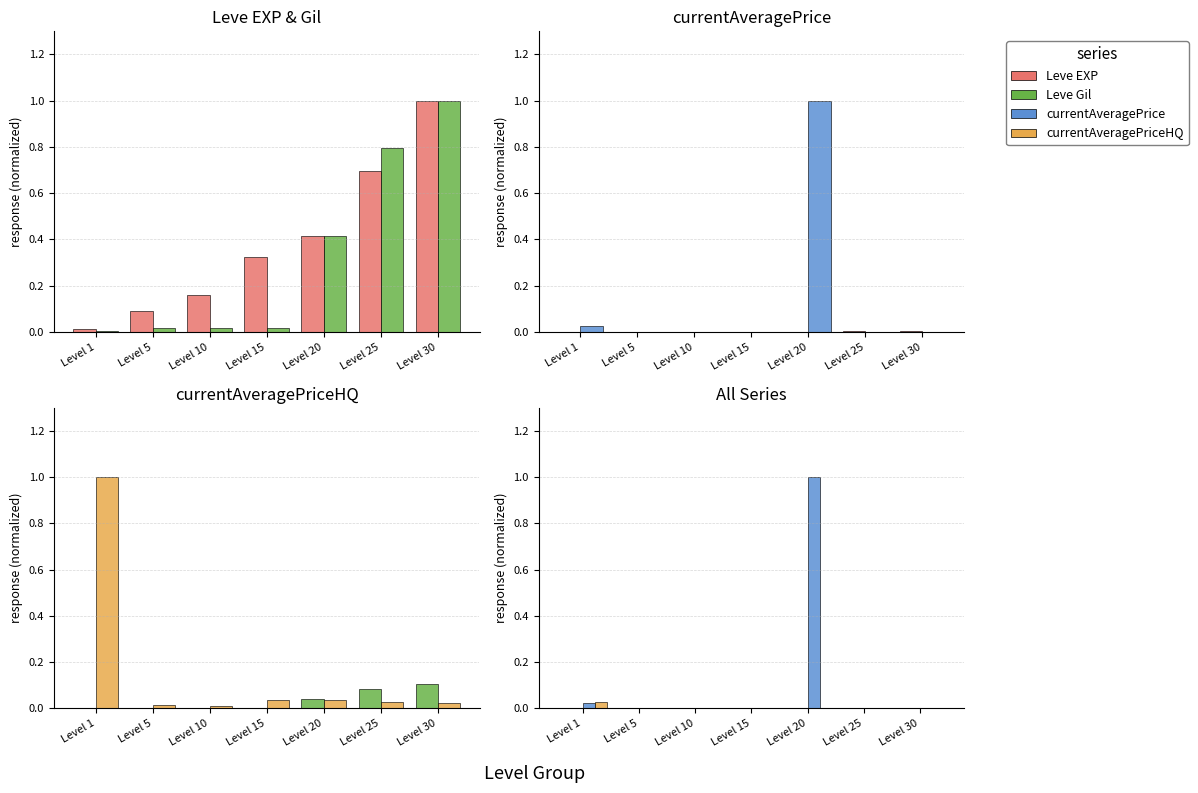

Which category has the lowest value in the Leve EXP series?

Level 1